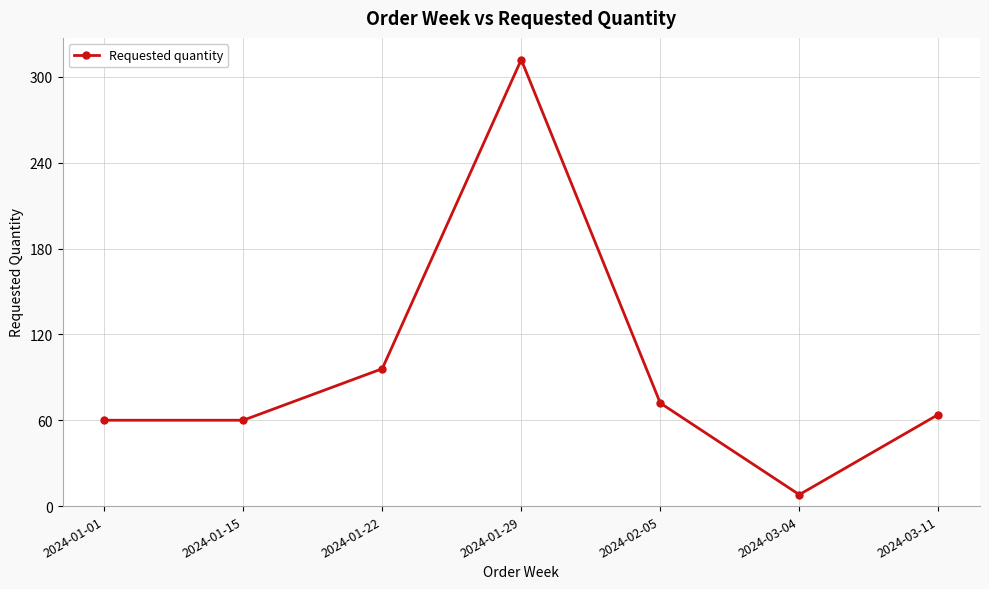

Approximately how many times larger is the value at 2024-03-04 compared to 2024-01-22?

0.1